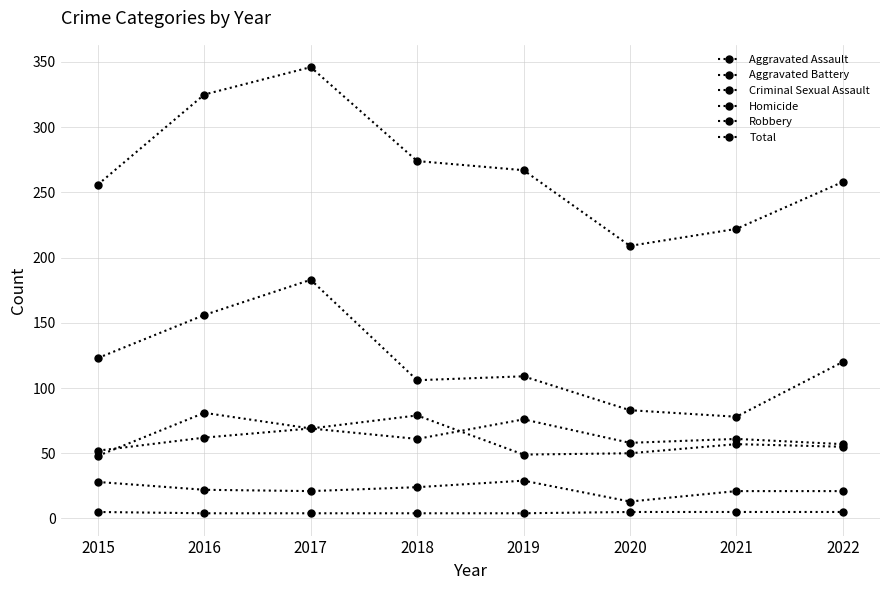

What is the spread (max minus min) of values at 2021?

217